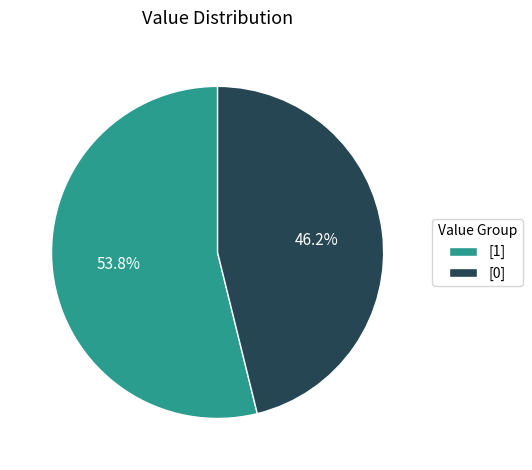

How many segments does this pie chart have?

2